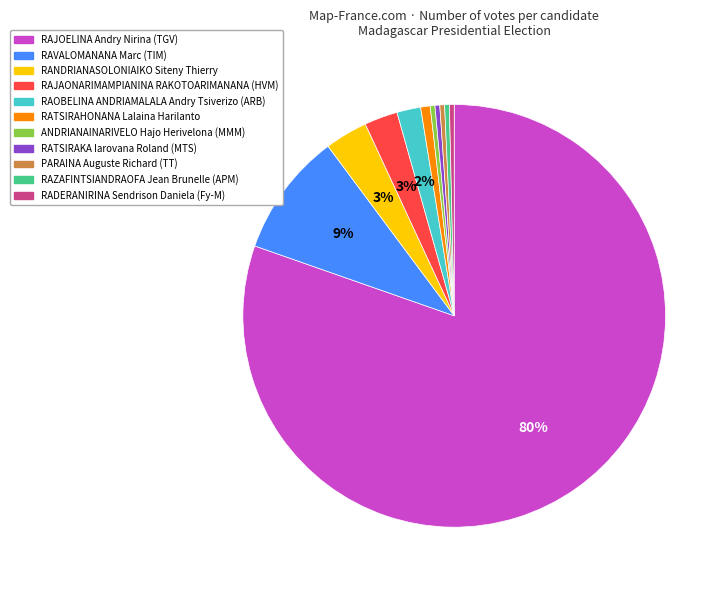

Count the number of slices in the pie.

11